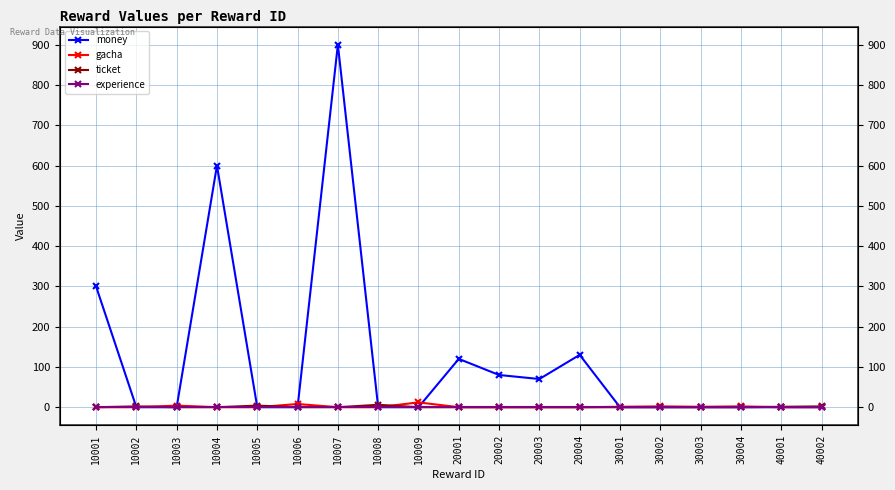

The gacha series shows 0 at 20002. True or false?

True